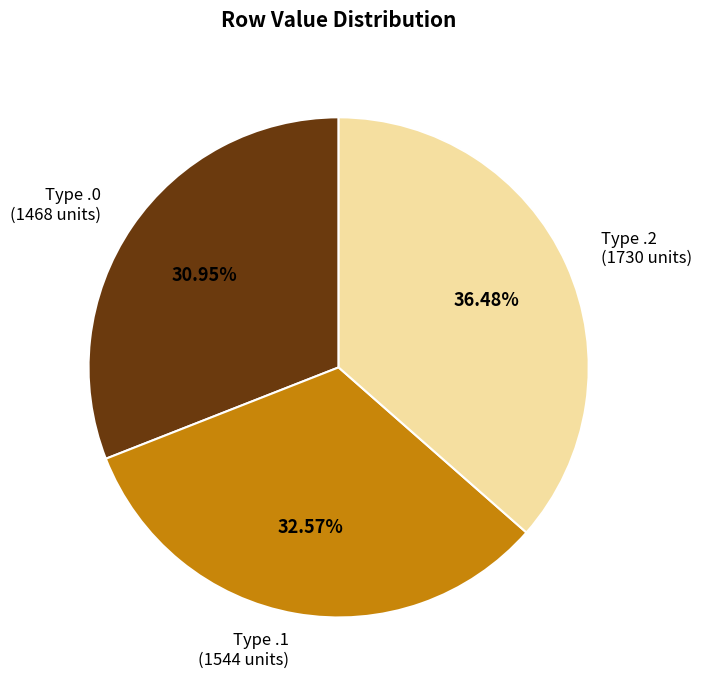

Is there a majority slice in this chart?

No